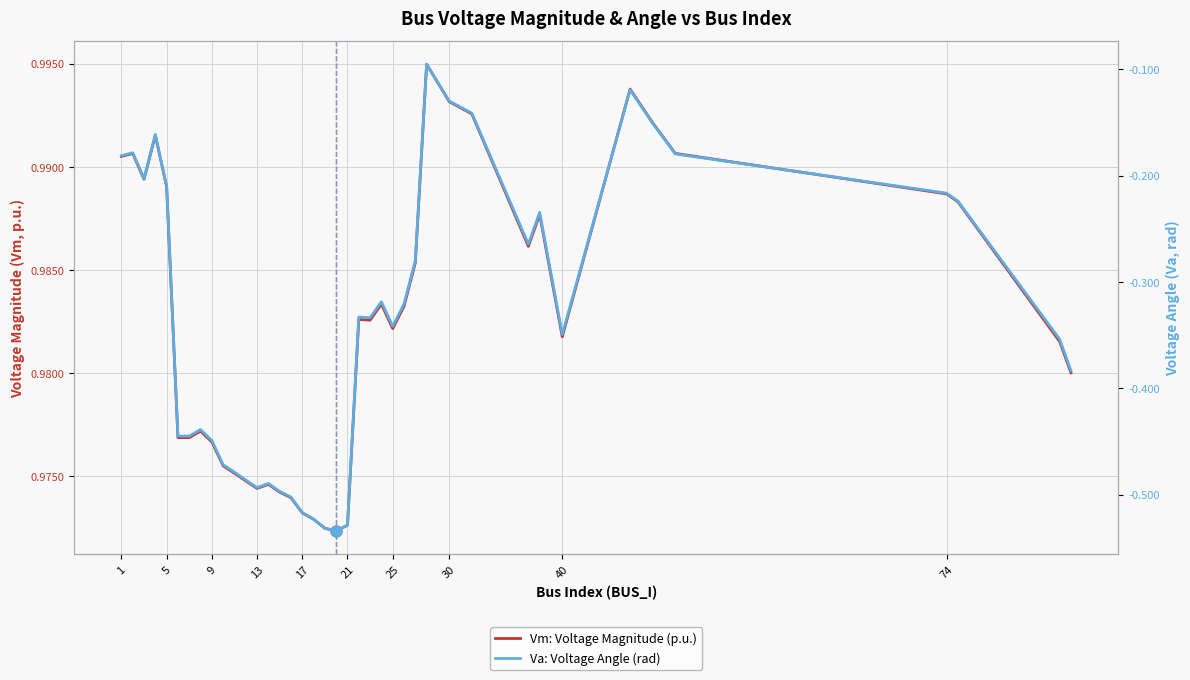

Which series has the largest total across all categories?

Vm: Voltage Magnitude (p.u.)